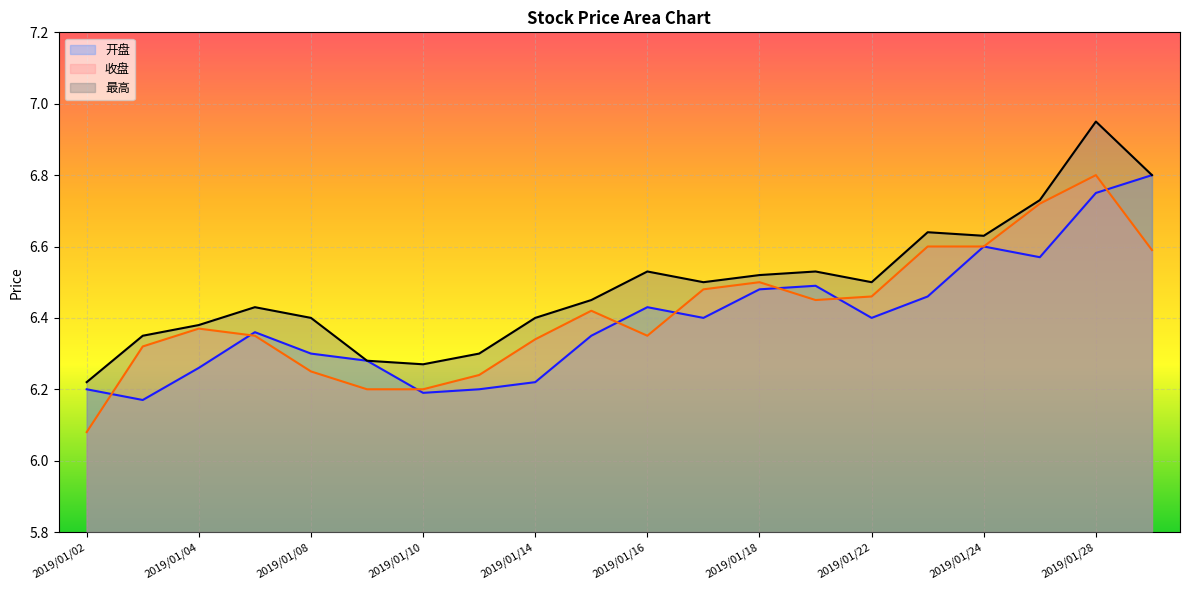

Between 2019/01/14 and 2019/01/21, which series saw the biggest shift?

开盘